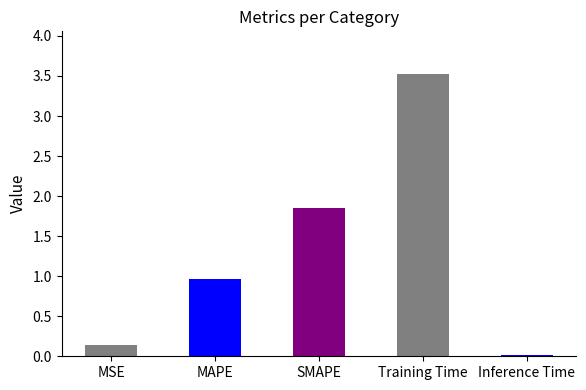

At which label is the value closest to 1?

MAPE